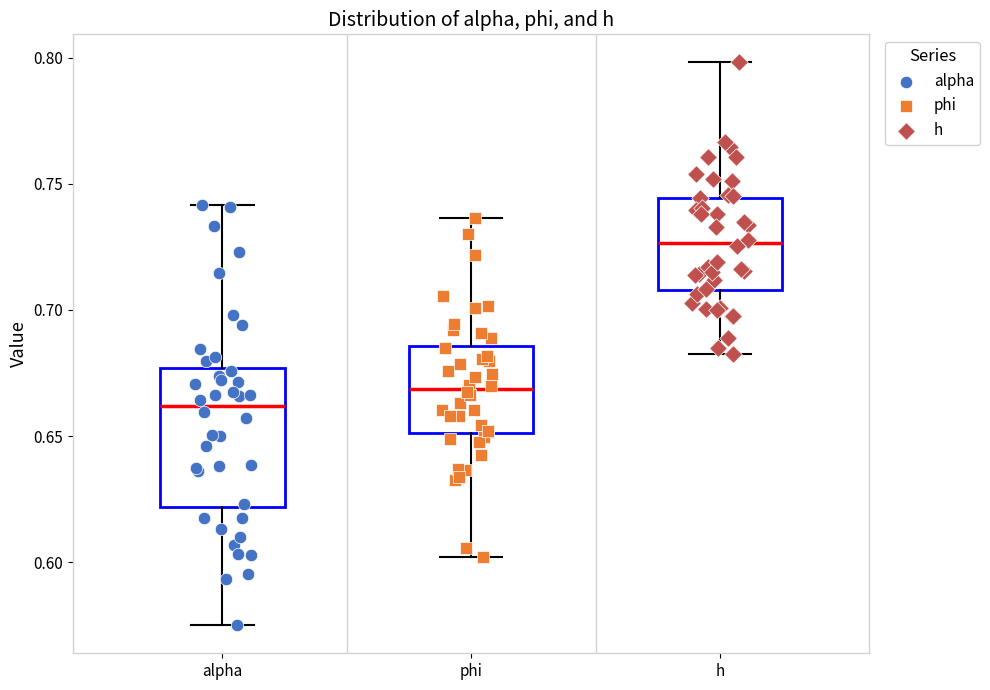

Which box has the highest median line?

h